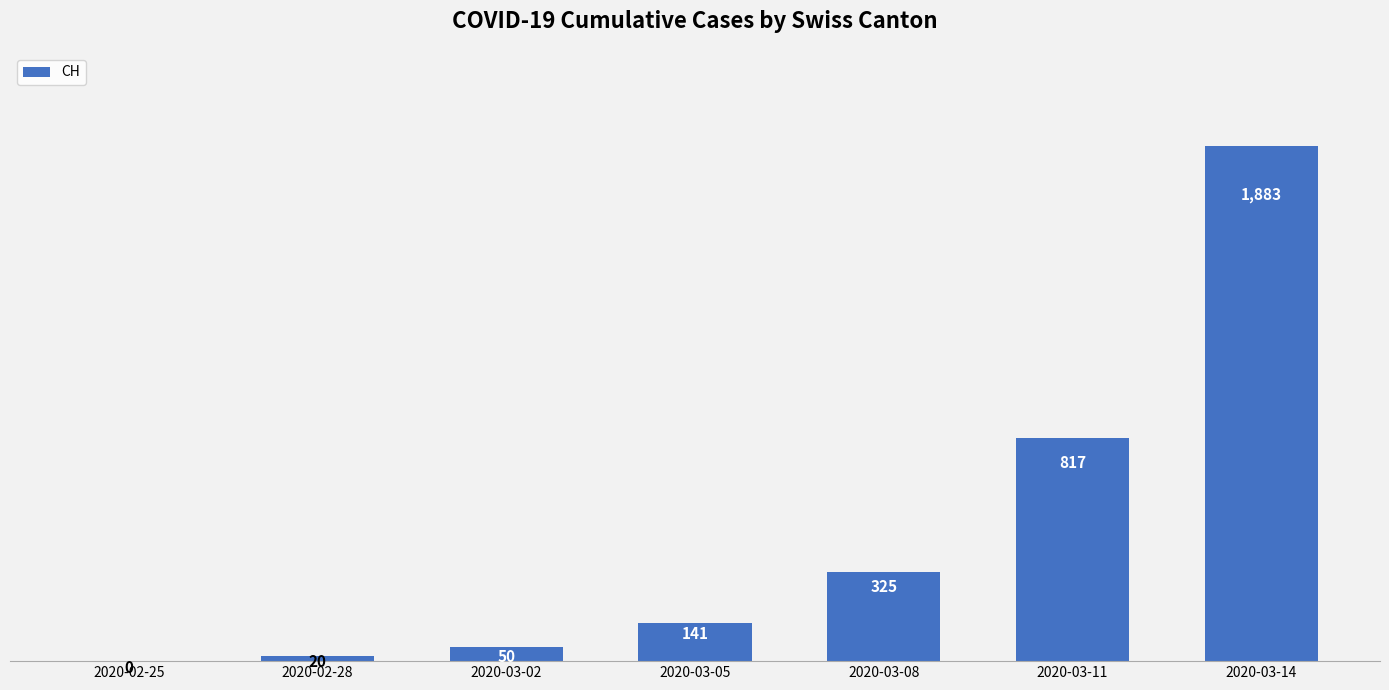

Between 2020-03-11 and 2020-02-25, which is larger?

2020-03-11